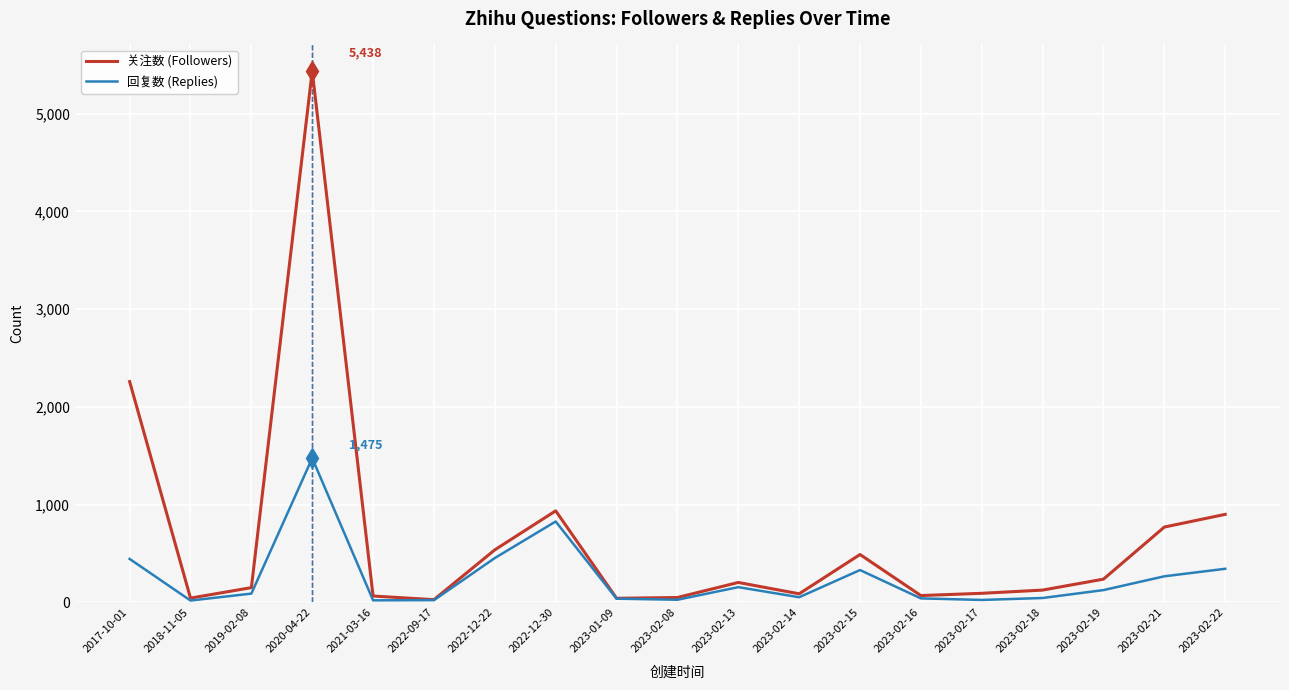

Which label corresponds to the largest value in the chart?

2020-04-22